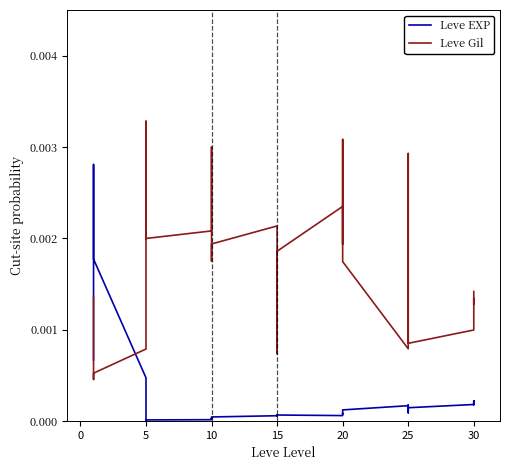

In Leve Gil, how many points are higher than both neighbors (excluding endpoints)?

7